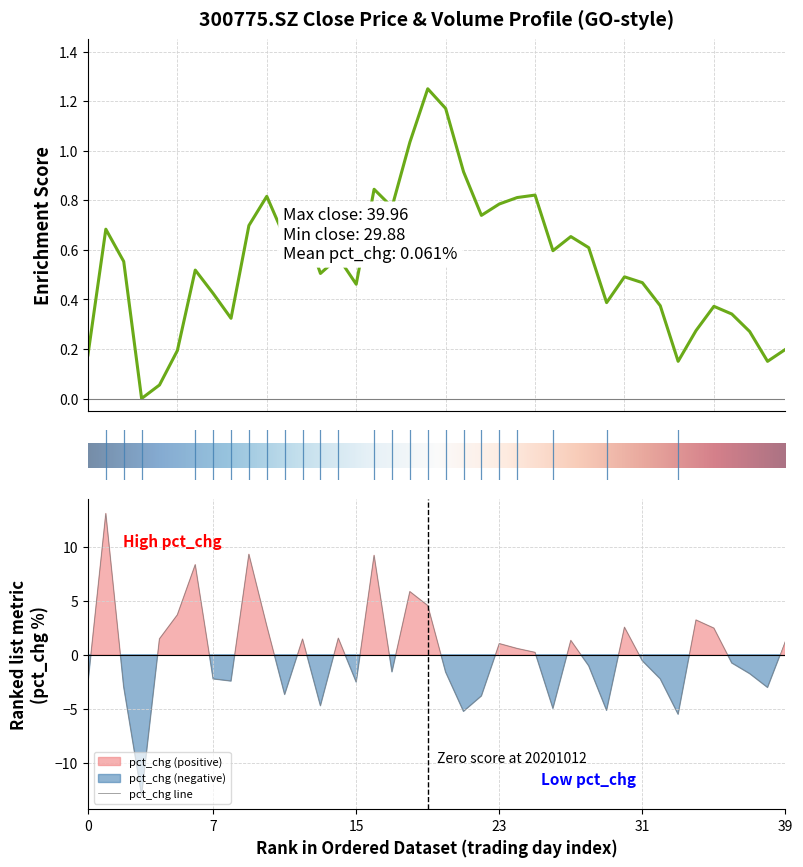

What is the maximum value for pct_chg line?

13.1